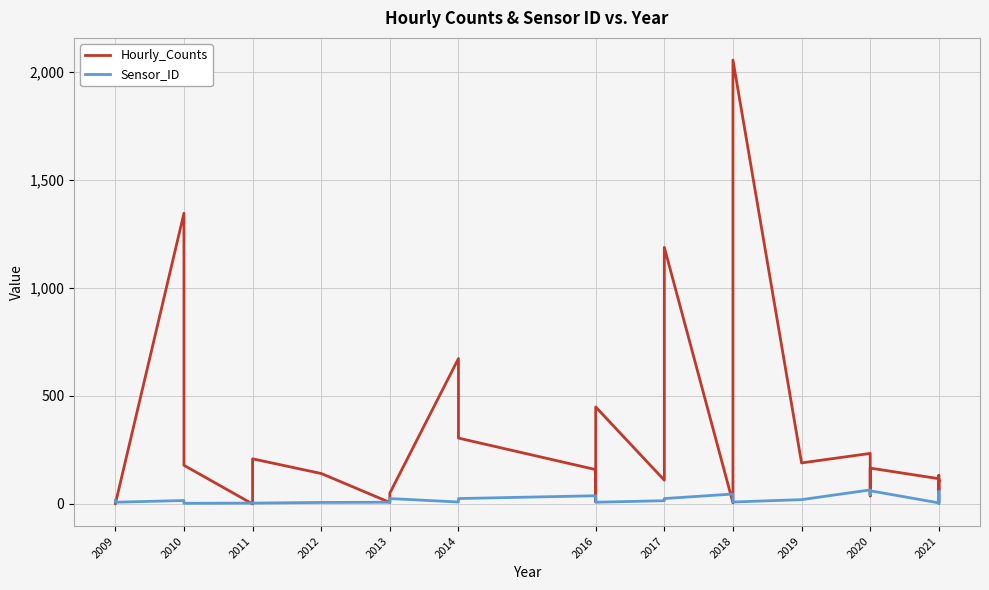

How many data points in Sensor_ID are above 20?

14